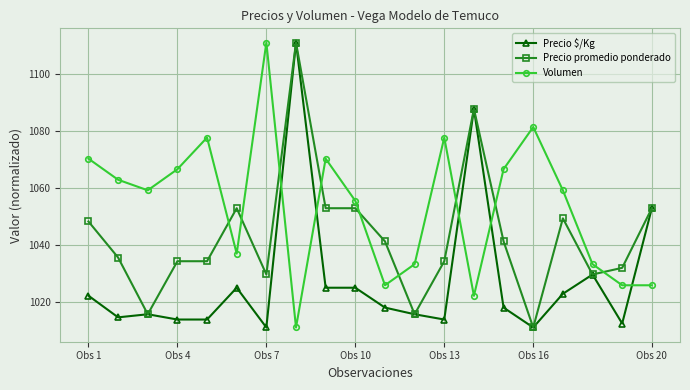

Rank the series by their average value, from lowest to highest.

Precio $/Kg, Precio promedio ponderado, Volumen